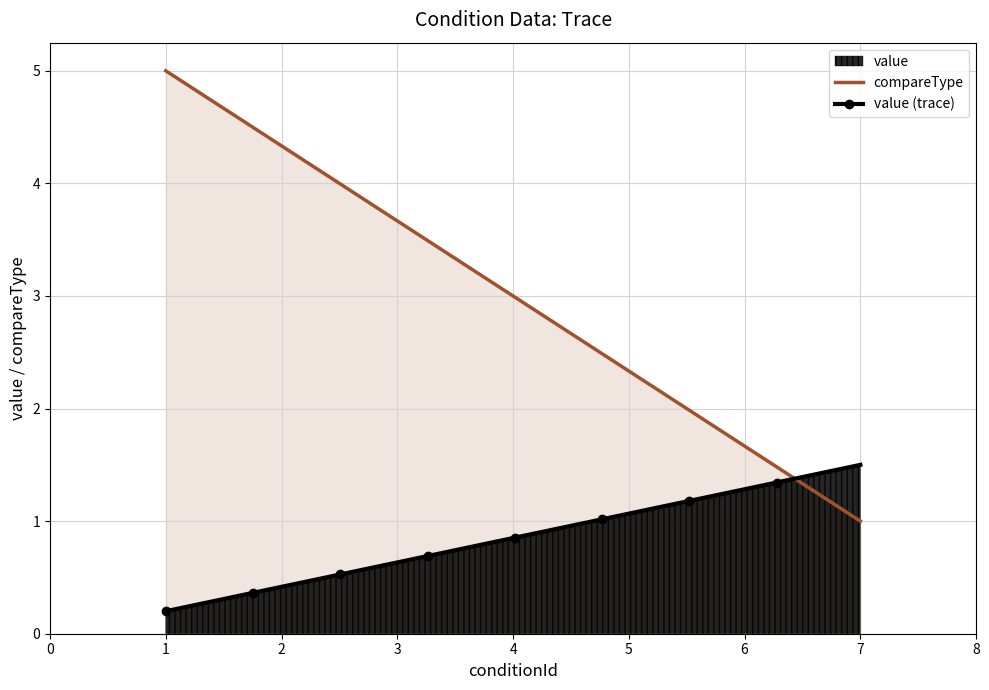

Between 1 and 7, which series saw the biggest shift?

compareType